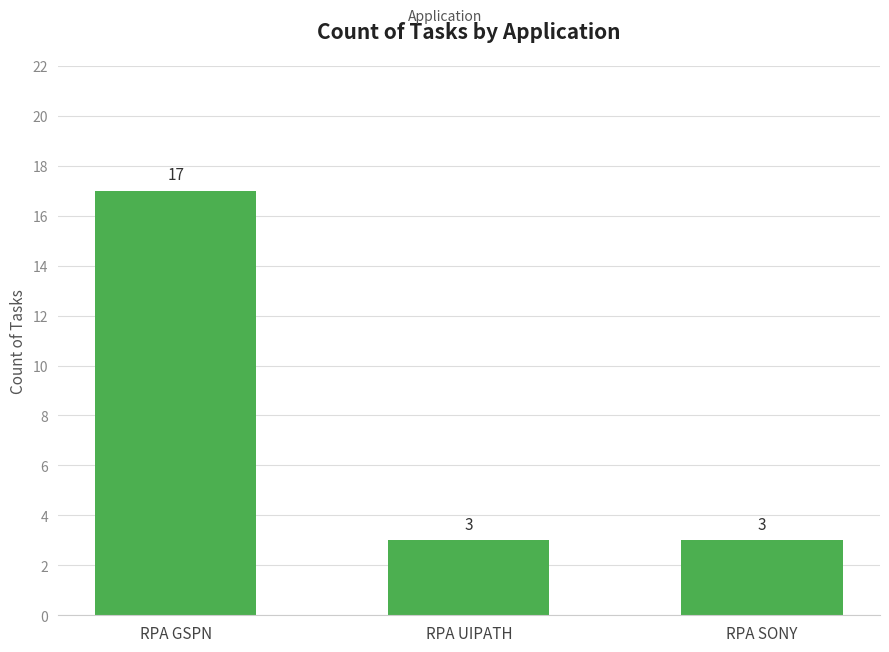

Reading left to right, extract all data points from this chart.

17	3	3